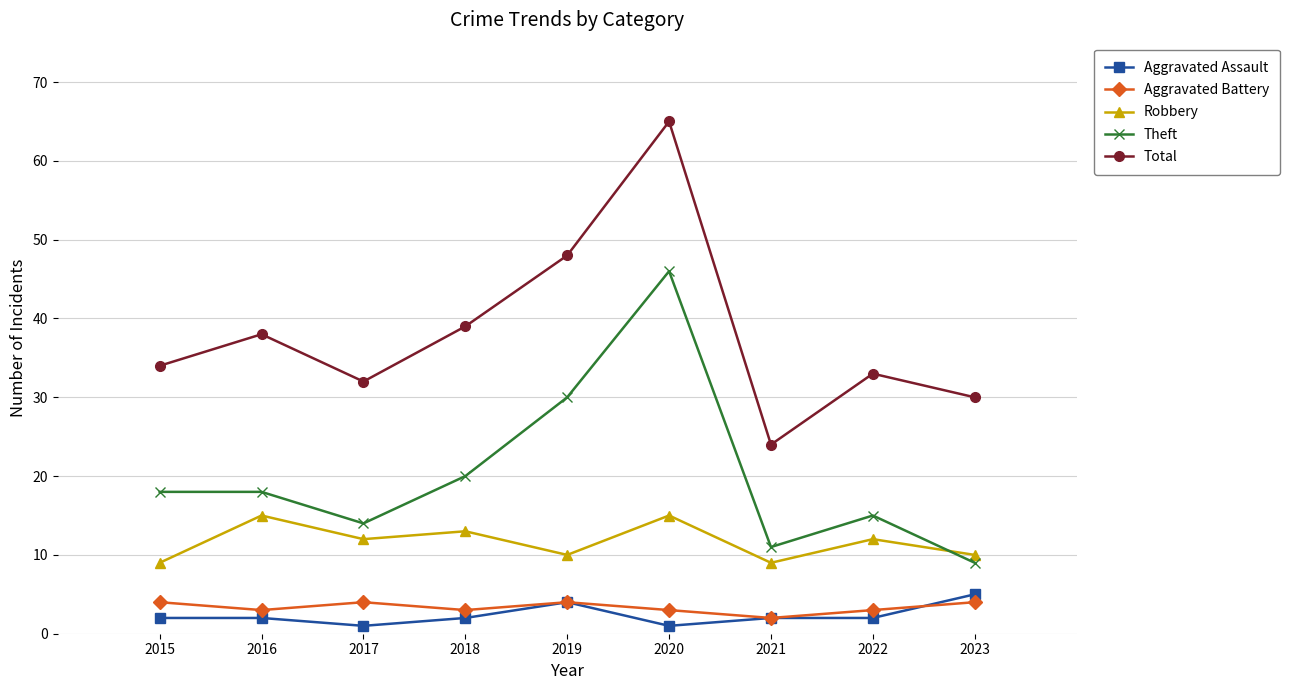

What is the approximate value of Theft at 2019?

30